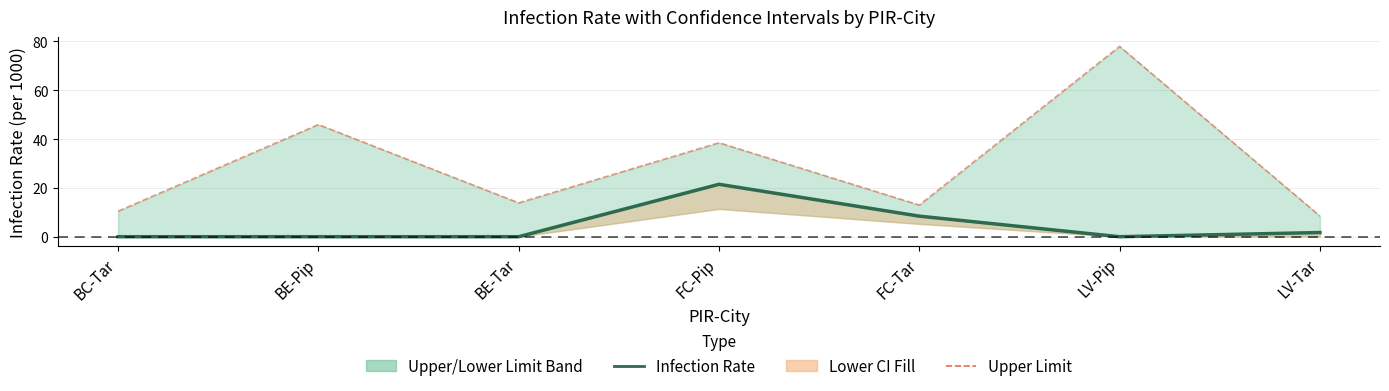

Where is the first local minimum for Infection Rate?

LV-Pip